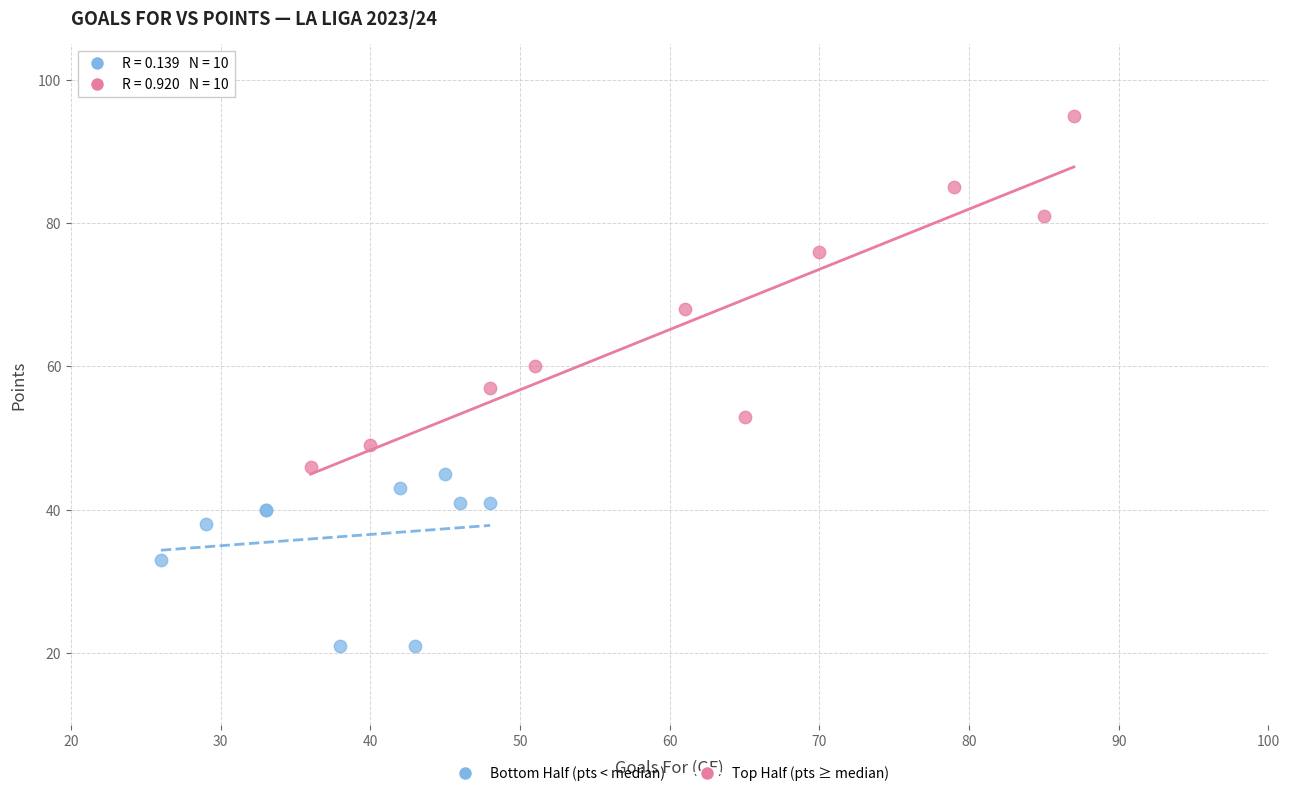

Which series reaches the minimum Y coordinate?

Bottom Half (pts < median)